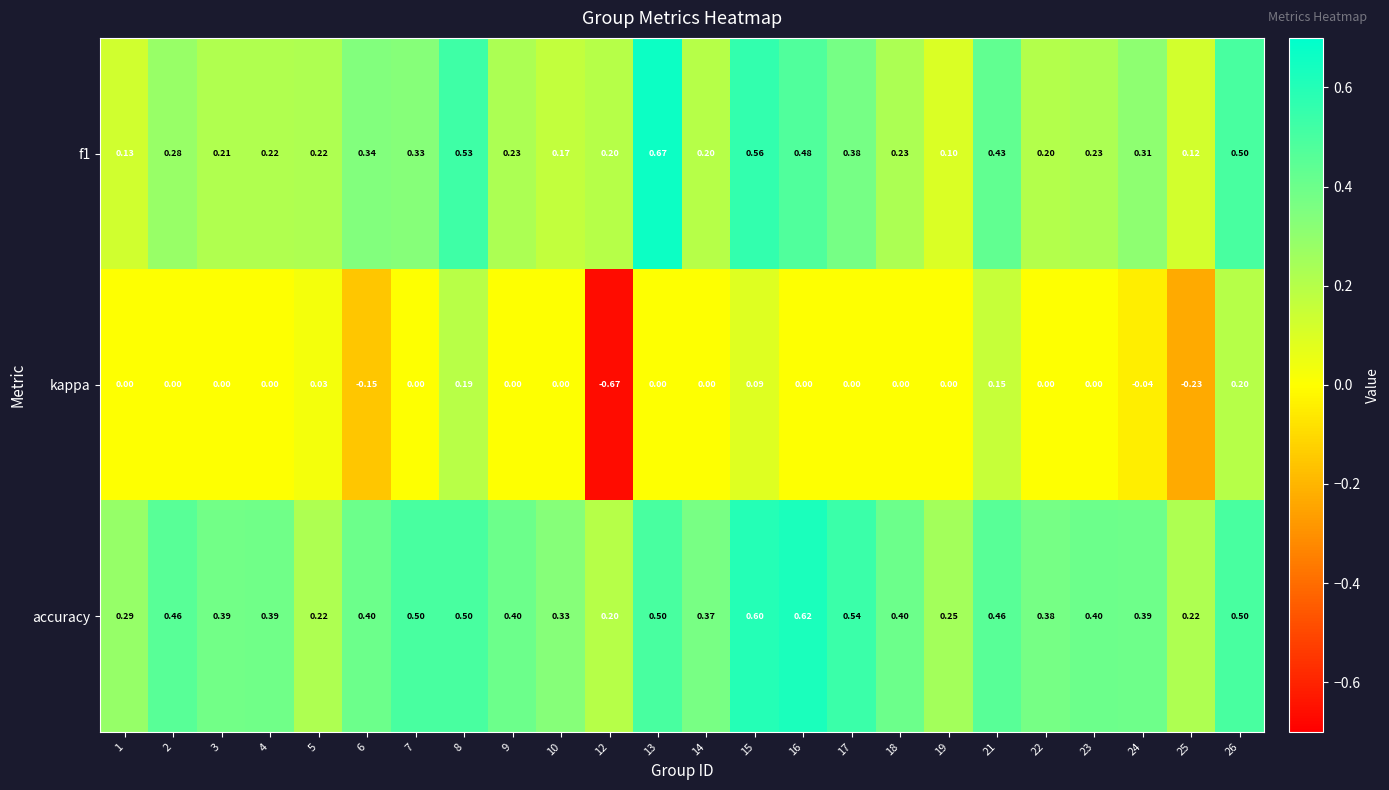

Which series has the largest total across all categories?

accuracy